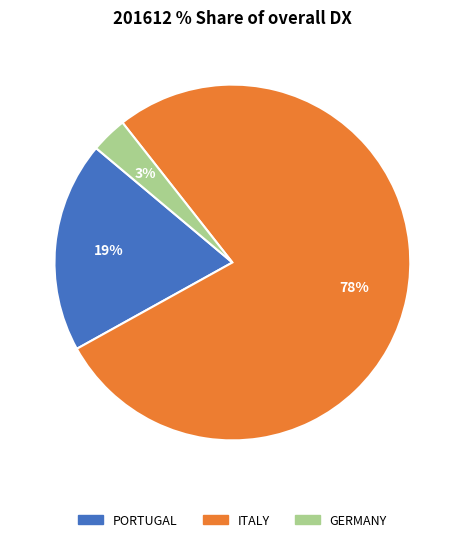

To the nearest percent, what is the average slice percentage?

33%